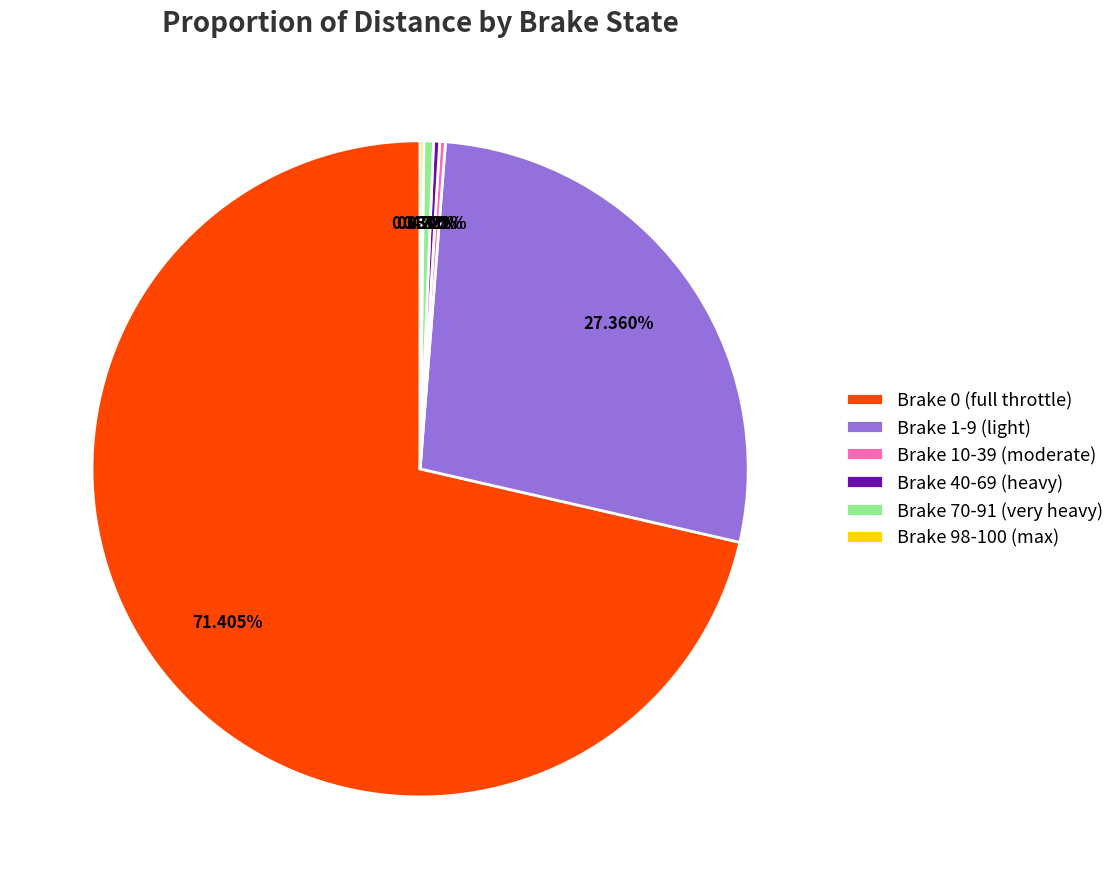

Which category has the biggest portion of the pie?

Brake 0 (full throttle)